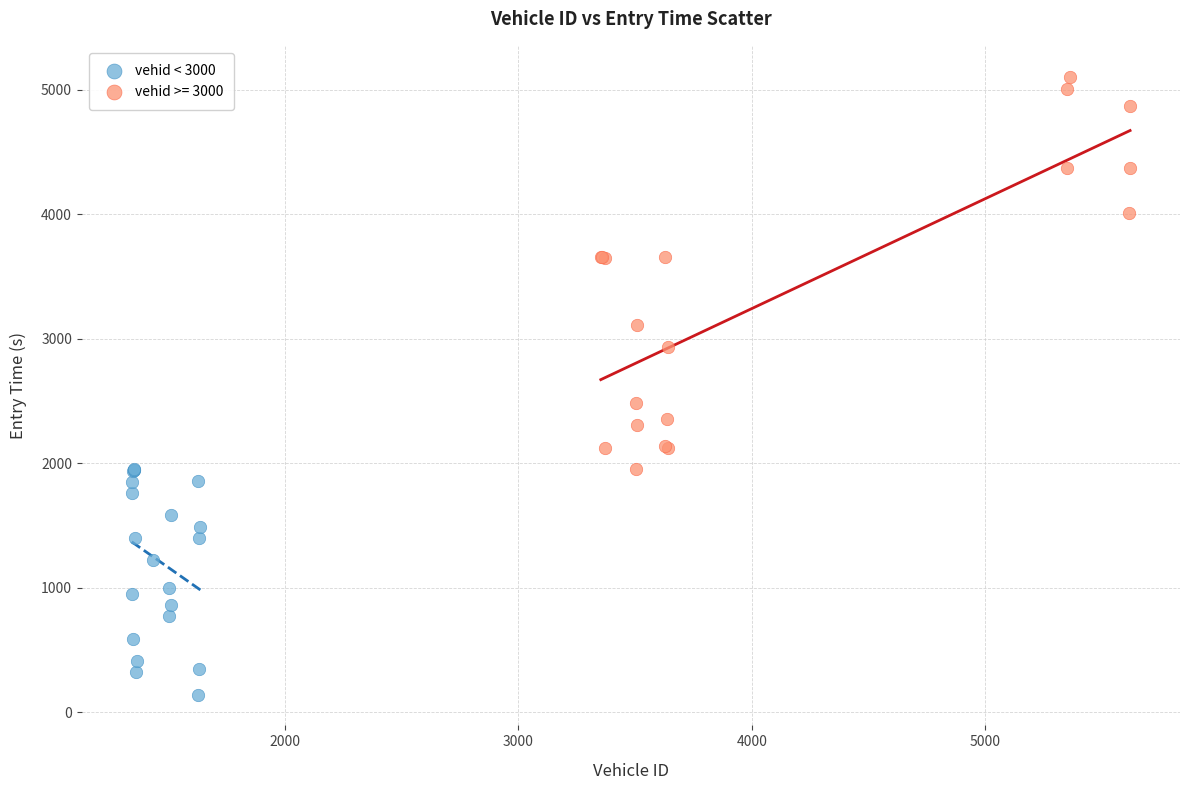

Which series contains the lowest Y value?

vehid < 3000